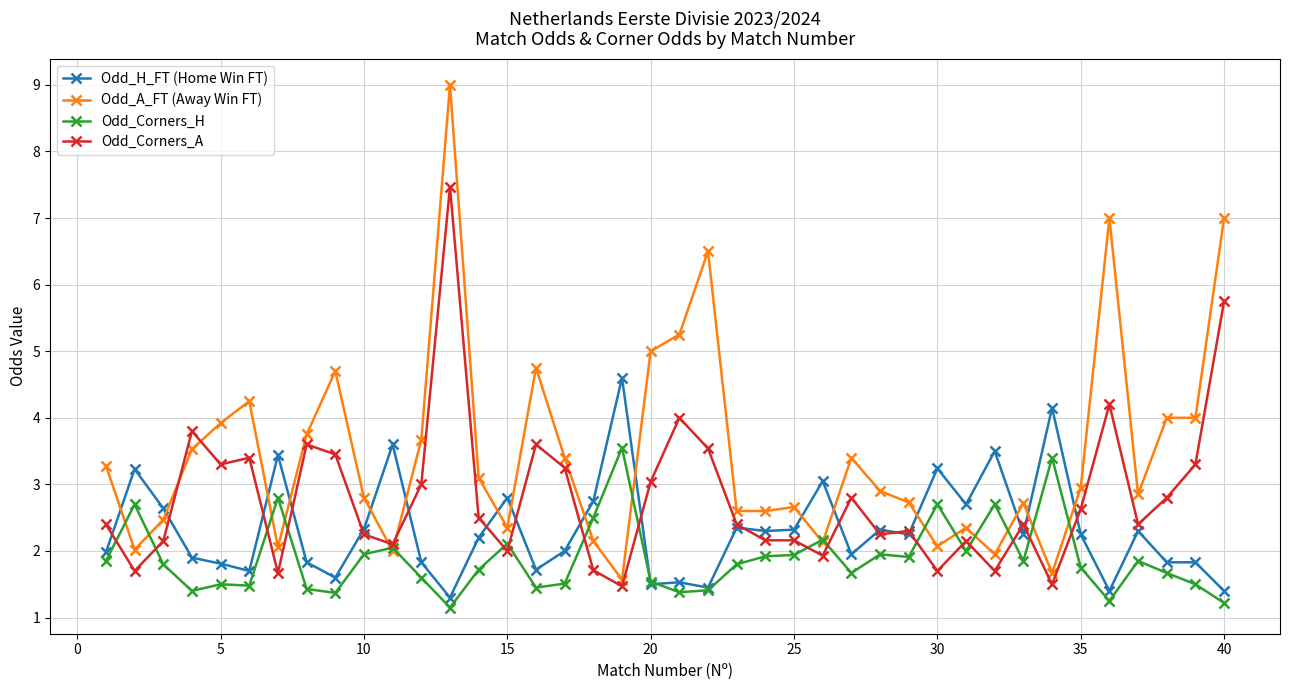

True or false: Odd_Corners_H has more than 1 points higher than both neighbors.

True